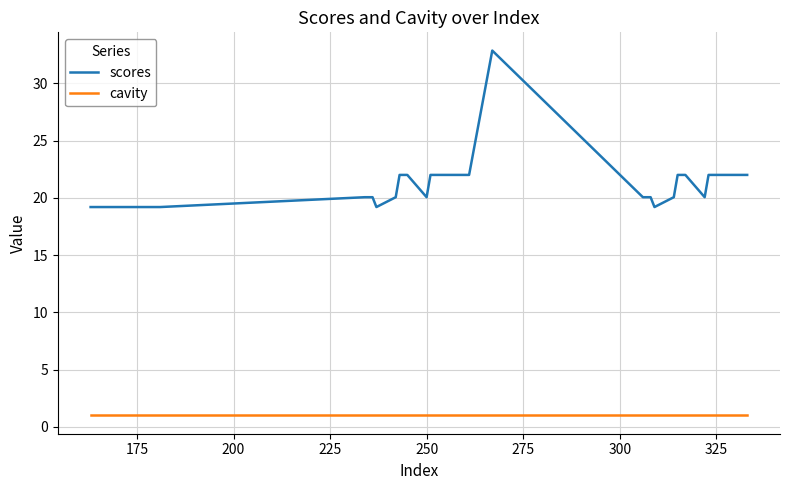

Reading left to right, transcribe all the data shown in this chart.

scores: 19.2	19.2	19.2	19.2	19.2	19.2	19.2	19.2	19.2	20.1	20.1	20.1	19.2	20.1	22.0	22.0	22.0	20.1	22.0	22.0	22.0	22.0	22.0	22.0	32.9	20.1	20.1	20.1	19.2	20.1	22.0	22.0	22.0	20.1	22.0	22.0	22.0	22.0	22.0	22.0
cavity: 1.0	1.0	1.0	1.0	1.0	1.0	1.0	1.0	1.0	1.0	1.0	1.0	1.0	1.0	1.0	1.0	1.0	1.0	1.0	1.0	1.0	1.0	1.0	1.0	1.0	1.0	1.0	1.0	1.0	1.0	1.0	1.0	1.0	1.0	1.0	1.0	1.0	1.0	1.0	1.0